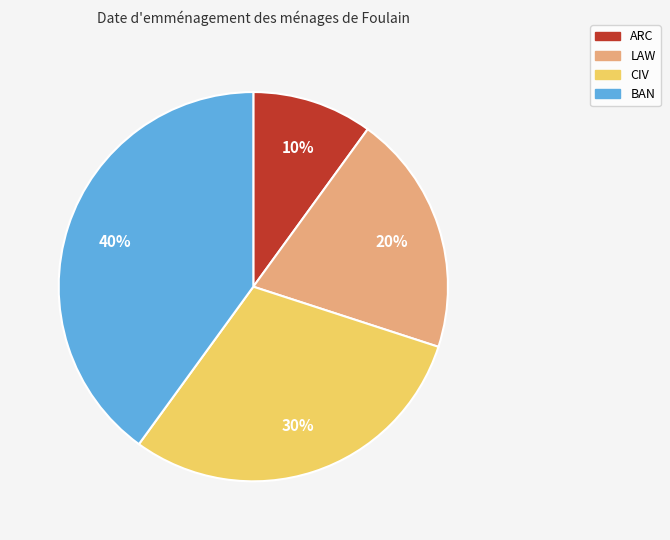

Which category has the biggest portion of the pie?

BAN